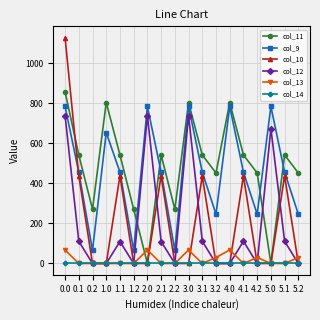

True or false: col_9 and col_14 cross at least once.

False